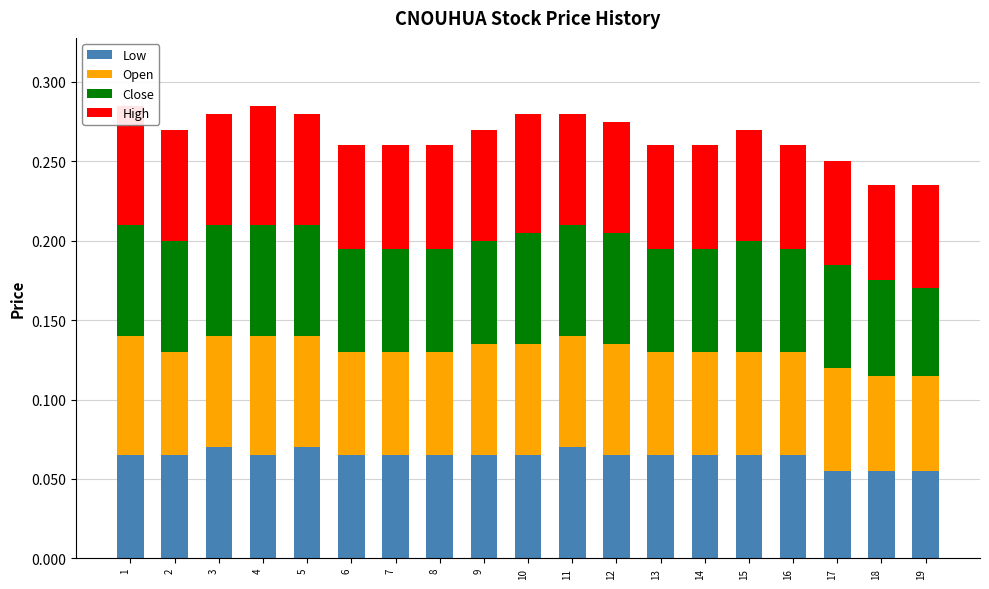

List the series in order of their peak value, lowest first.

Low, Close, Open, High